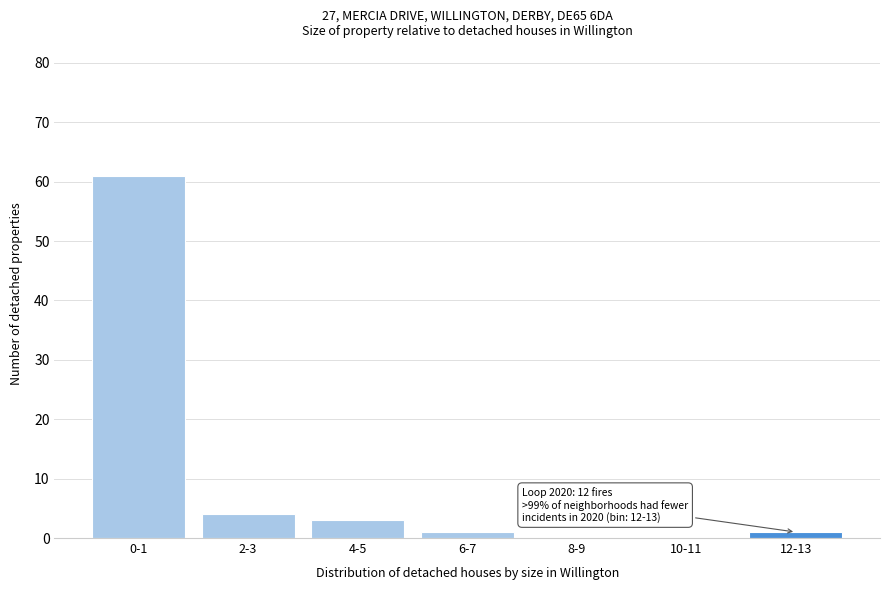

Reading left to right, what are all the values shown in this chart?

0-1=61	2-3=4	4-5=3	6-7=1	8-9=0	10-11=0	12-13=1